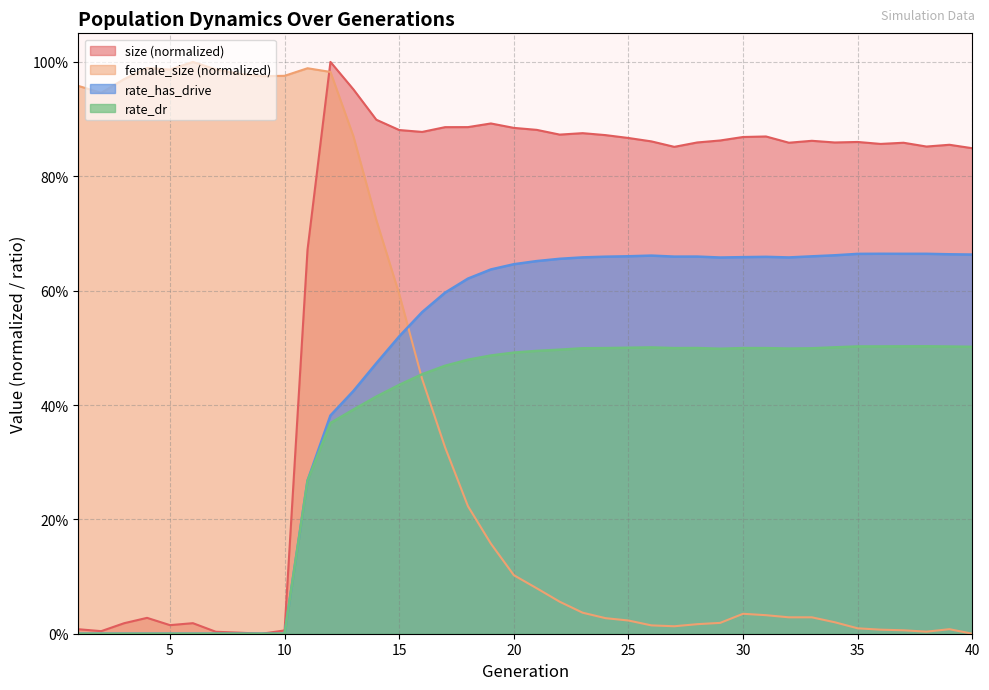

Reading right to left, transcribe all the data shown in this chart.

size: 40=0.8	39=0.9	38=0.9	37=0.9	36=0.9	35=0.9	34=0.9	33=0.9	32=0.9	31=0.9	30=0.9	29=0.9	28=0.9	27=0.9	26=0.9	25=0.9	24=0.9	23=0.9	22=0.9	21=0.9	20=0.9	19=0.9	18=0.9	17=0.9	16=0.9	15=0.9	14=0.9	13=1.0	12=1.0	11=0.7	10=0.0	9=0.0	8=0.0	7=0.0	6=0.0	5=0.0	4=0.0	3=0.0	2=0.0	1=0.0
female_size: 40=0.0	39=0.0	38=0.0	37=0.0	36=0.0	35=0.0	34=0.0	33=0.0	32=0.0	31=0.0	30=0.0	29=0.0	28=0.0	27=0.0	26=0.0	25=0.0	24=0.0	23=0.0	22=0.1	21=0.1	20=0.1	19=0.2	18=0.2	17=0.3	16=0.4	15=0.6	14=0.7	13=0.9	12=1.0	11=1.0	10=1.0	9=1.0	8=1.0	7=1.0	6=1.0	5=1.0	4=1.0	3=1.0	2=0.9	1=1.0
rate_dr: 40=0.5	39=0.5	38=0.5	37=0.5	36=0.5	35=0.5	34=0.5	33=0.5	32=0.5	31=0.5	30=0.5	29=0.5	28=0.5	27=0.5	26=0.5	25=0.5	24=0.5	23=0.5	22=0.5	21=0.5	20=0.5	19=0.5	18=0.5	17=0.5	16=0.5	15=0.4	14=0.4	13=0.4	12=0.4	11=0.3	10=0.0	9=0.0	8=0.0	7=0.0	6=0.0	5=0.0	4=0.0	3=0.0	2=0.0	1=0.0
rate_has_drive: 40=0.7	39=0.7	38=0.7	37=0.7	36=0.7	35=0.7	34=0.7	33=0.7	32=0.7	31=0.7	30=0.7	29=0.7	28=0.7	27=0.7	26=0.7	25=0.7	24=0.7	23=0.7	22=0.7	21=0.7	20=0.6	19=0.6	18=0.6	17=0.6	16=0.6	15=0.5	14=0.5	13=0.4	12=0.4	11=0.3	10=0.0	9=0.0	8=0.0	7=0.0	6=0.0	5=0.0	4=0.0	3=0.0	2=0.0	1=0.0